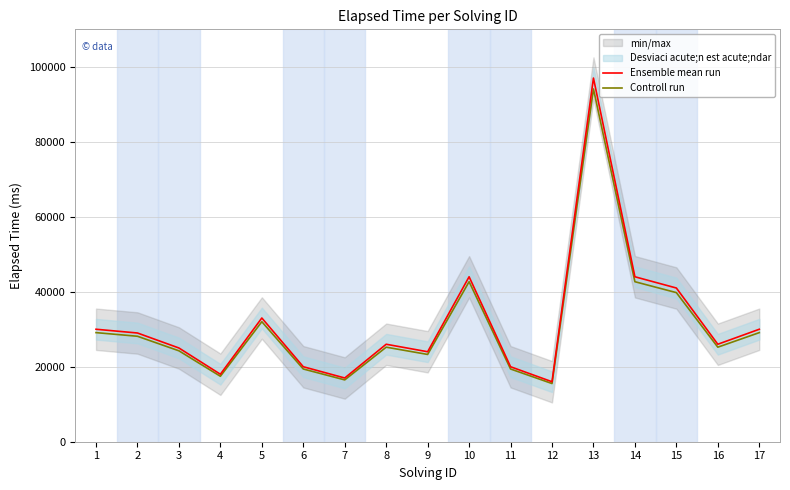

At which label does Ensemble mean run first exceed 26000?

1